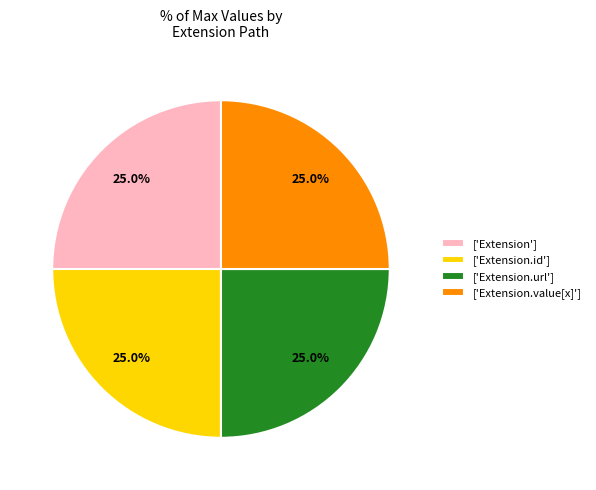

Is there any slice that represents more than half of the pie?

No